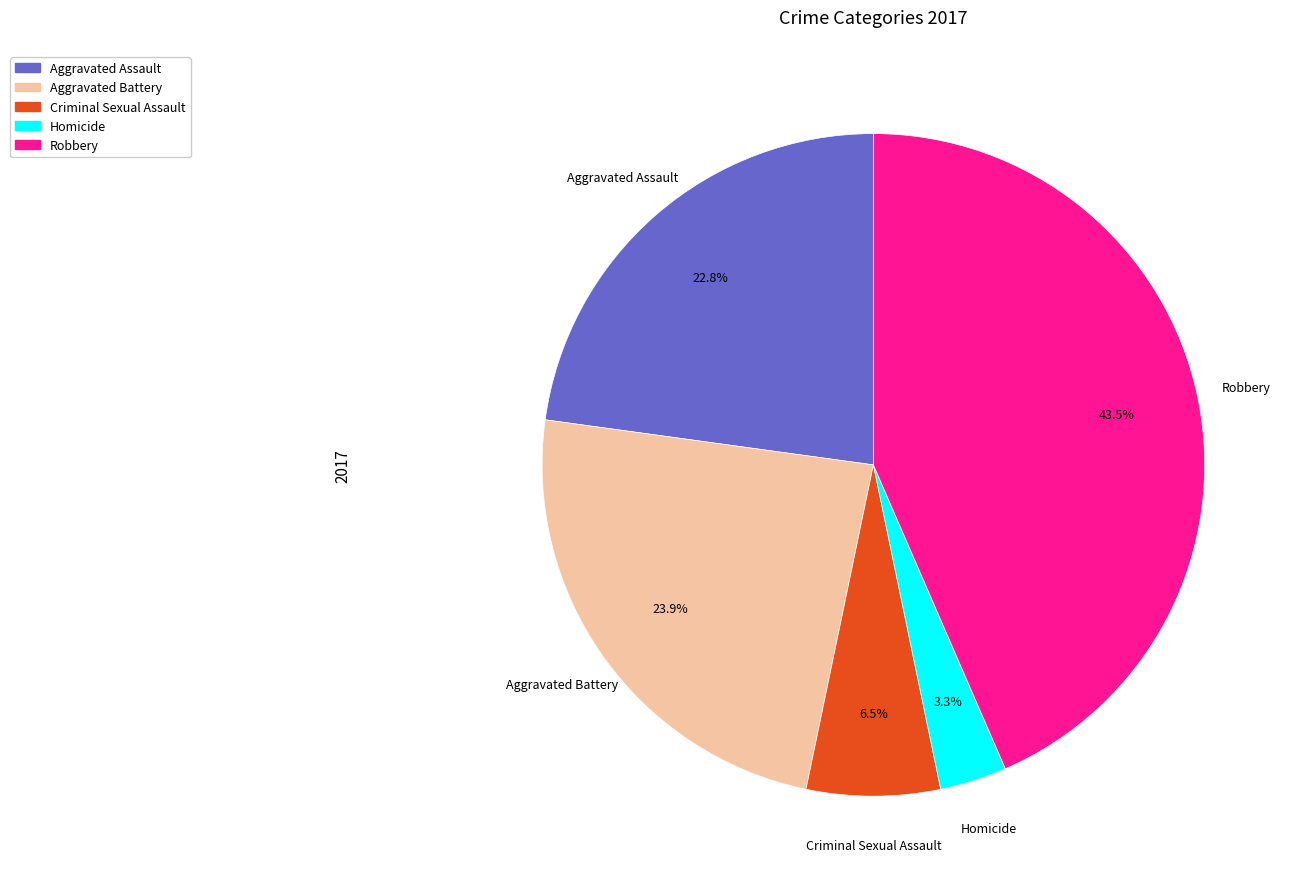

To the nearest percent, what is the difference between the largest and smallest slice percentages?

40%